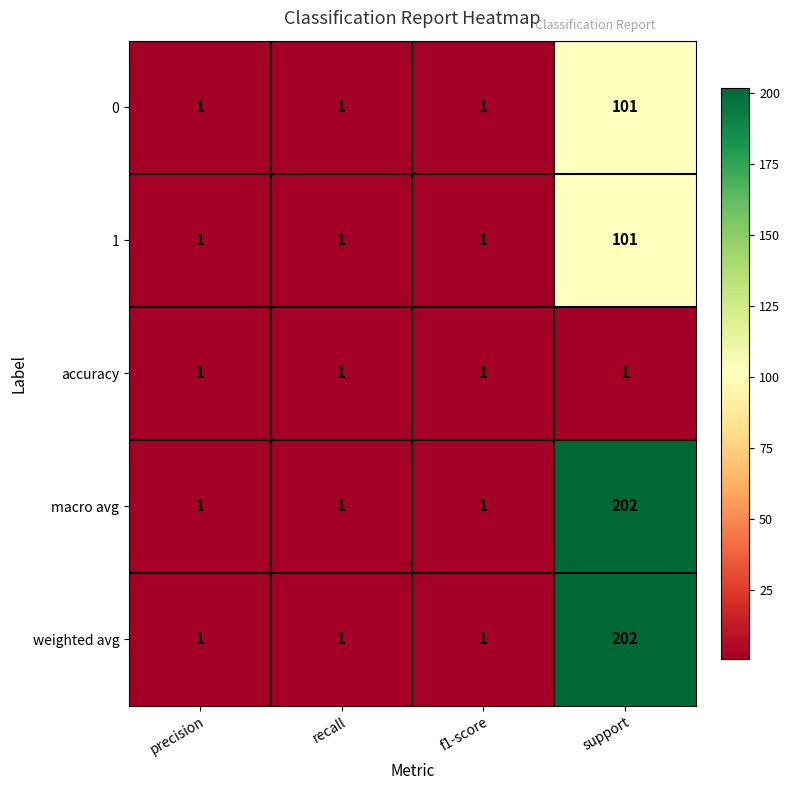

What is the minimum value shown in the chart?

1